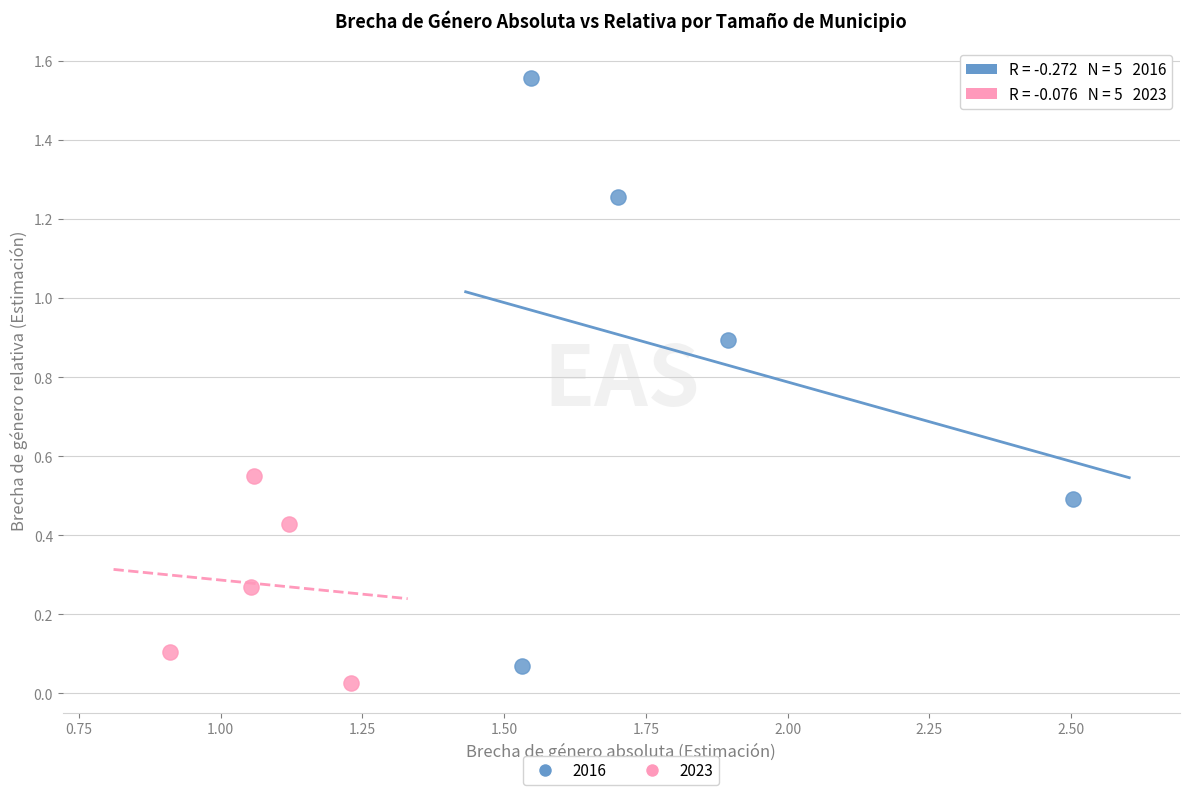

Which series reaches the minimum Y coordinate?

2023